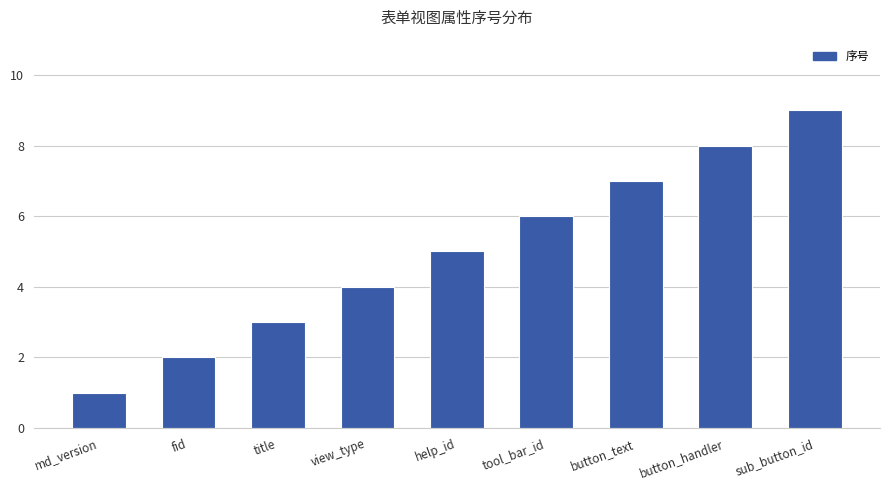

What is the sum of all values?

45